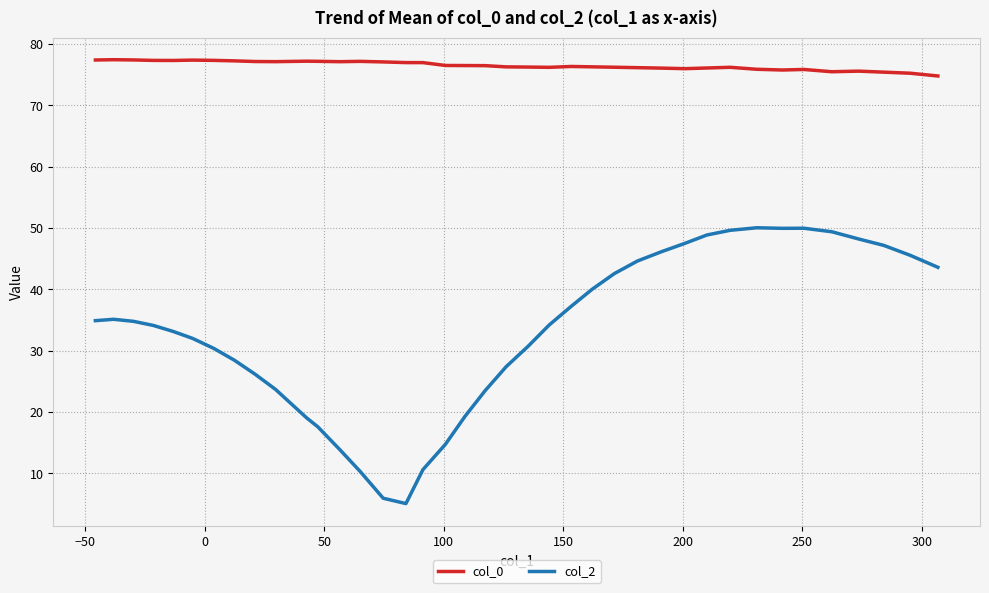

Rank the series by their maximum value, from highest to lowest.

col_0, col_2